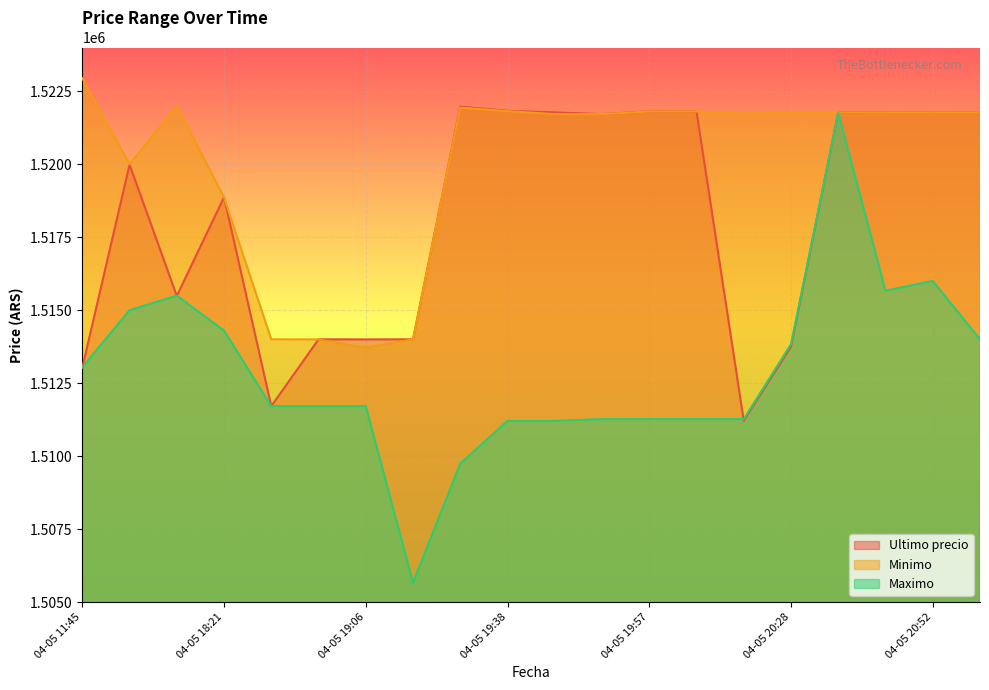

What is the value of the Minimo point at the 1st from the left?

1522946.0